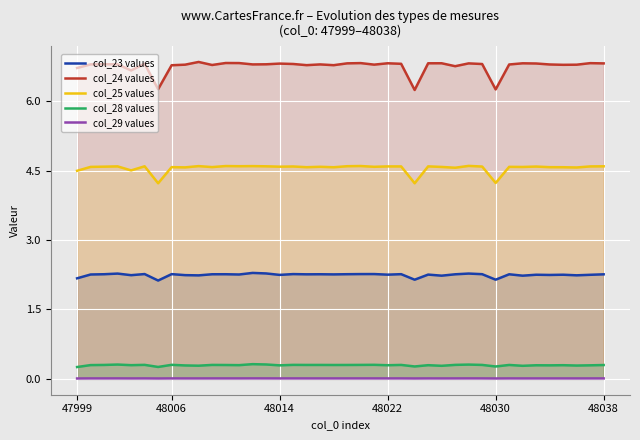

True or false: col_24 values has a value of 9.1 at 18.

False